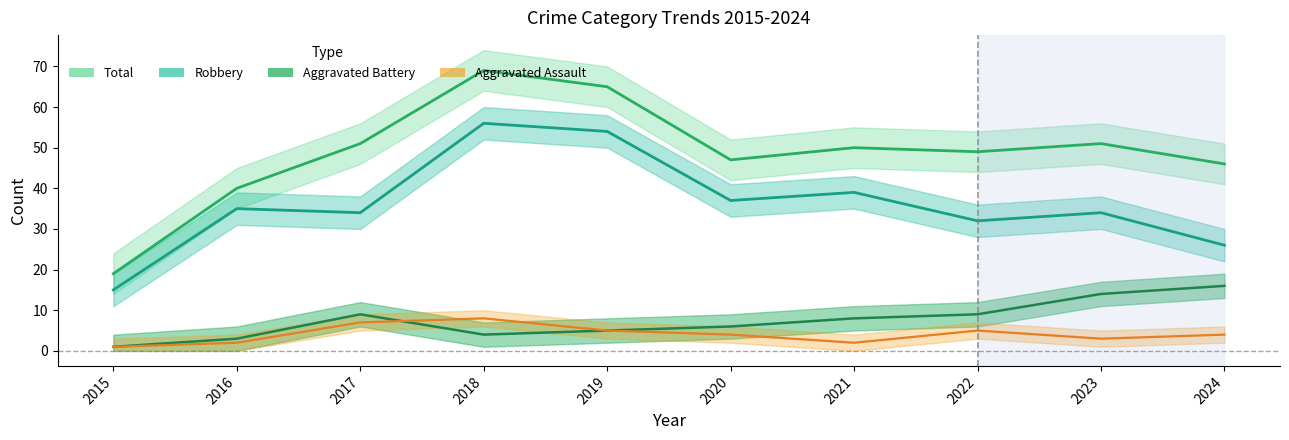

At 2018, list the series in order from smallest to largest.

Aggravated Battery, Aggravated Assault, Robbery, Total